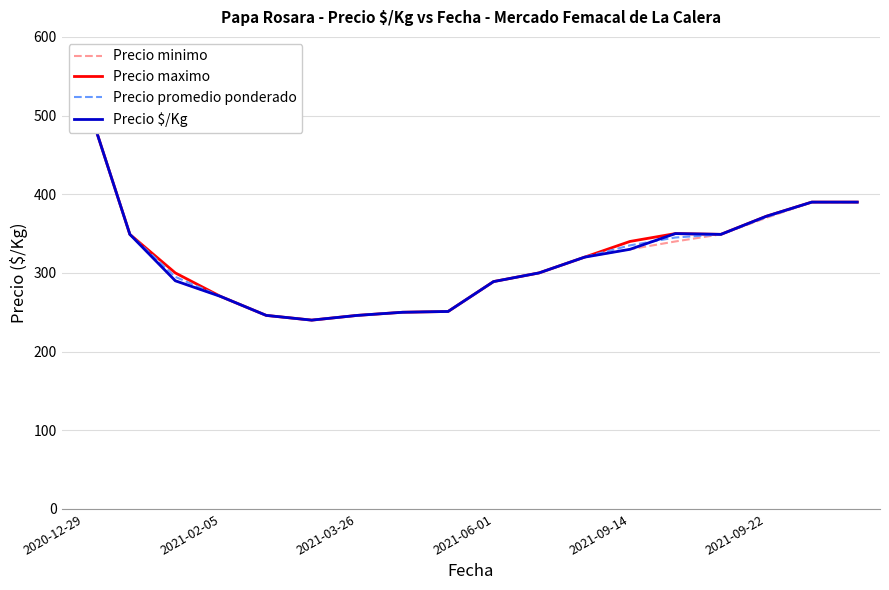

What is the total value across all series at 13?

1385